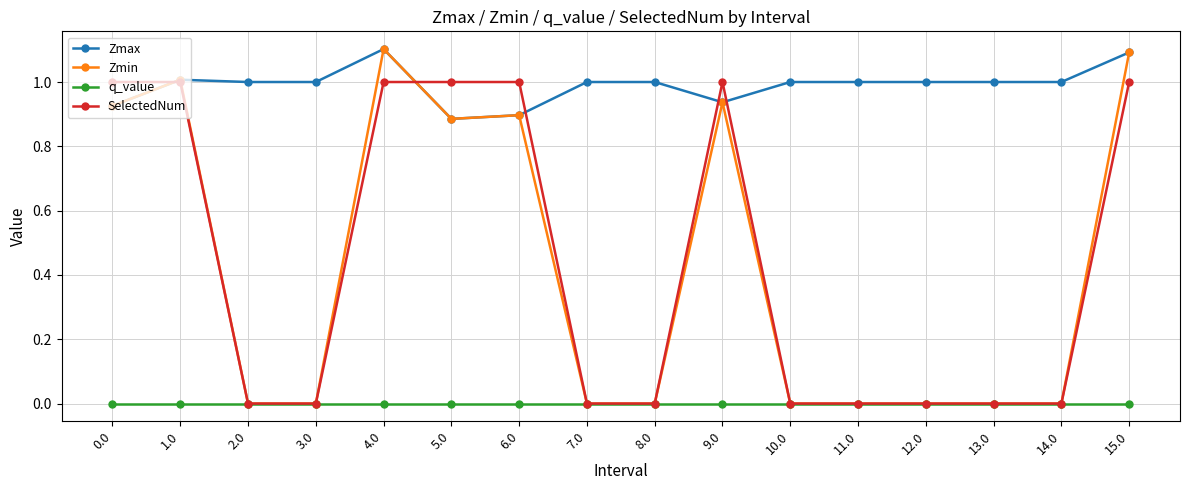

True or false: Zmin has more than 1 interior local peaks.

True